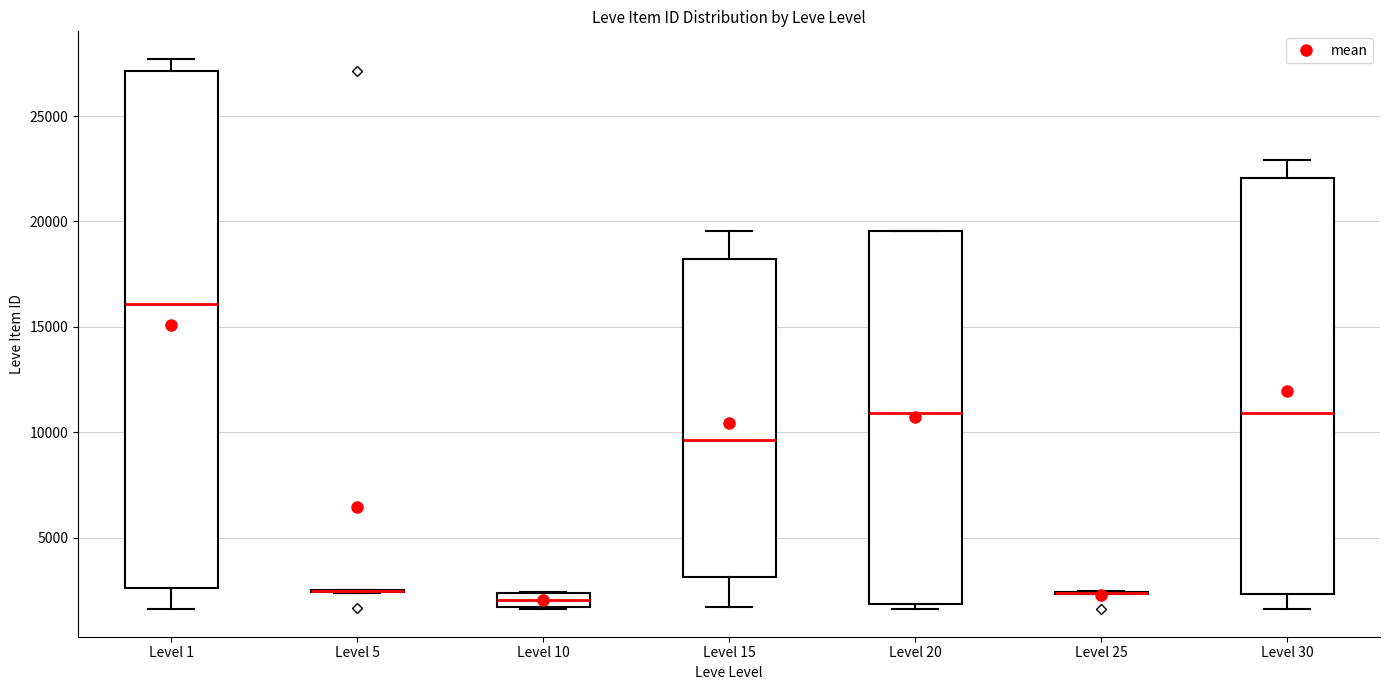

Where is the lower edge of the box for Level 10 on the y-axis? The values are not printed on the chart, so give them approximately, as read against the axis.

1500